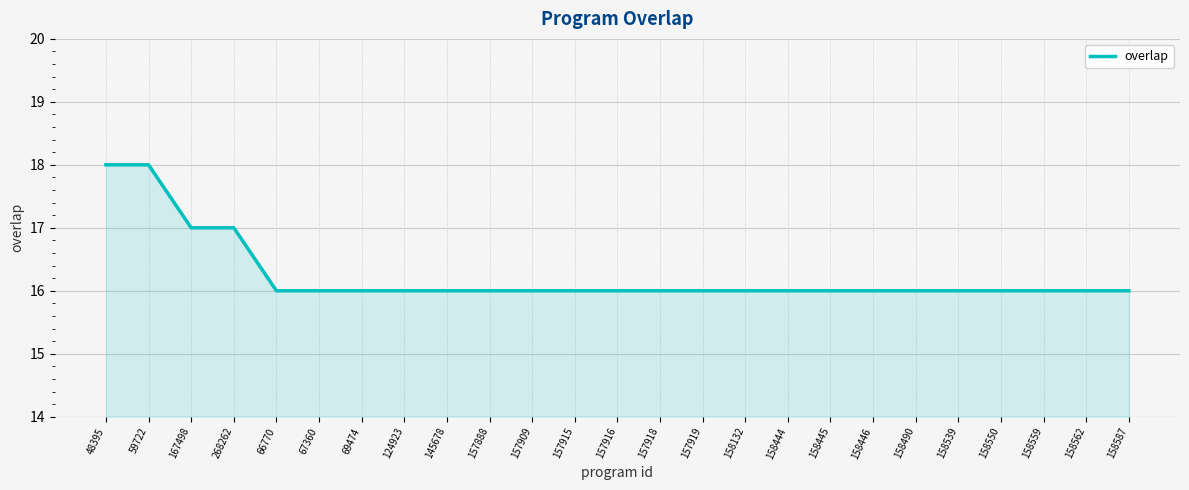

Approximately how many times larger is the value at 157909 compared to 158562?

1.0